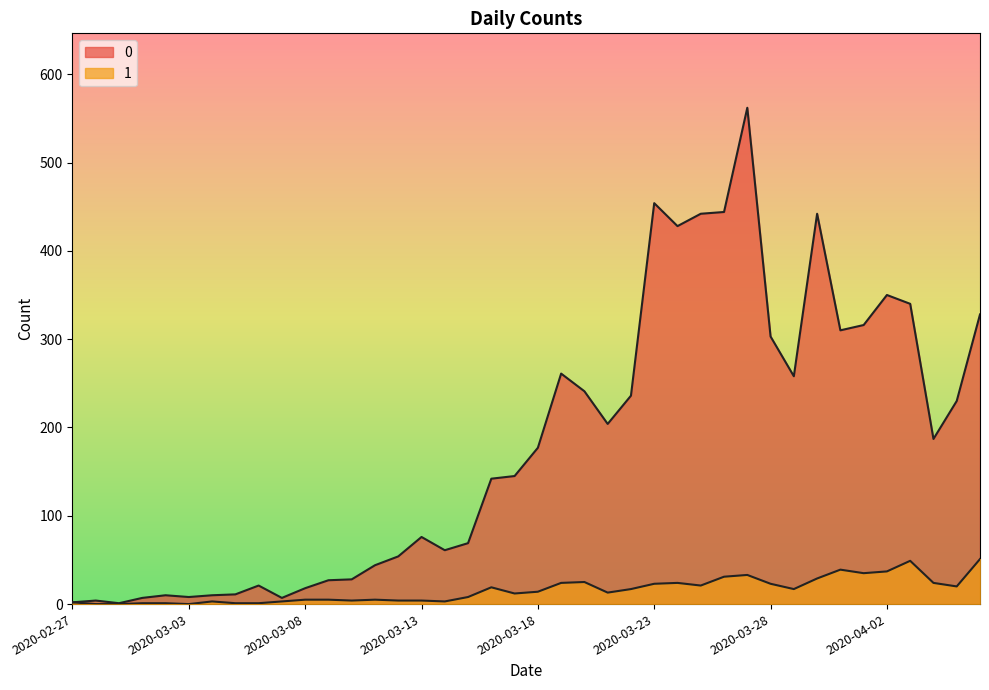

Rank the series by their average value, from lowest to highest.

1, 0